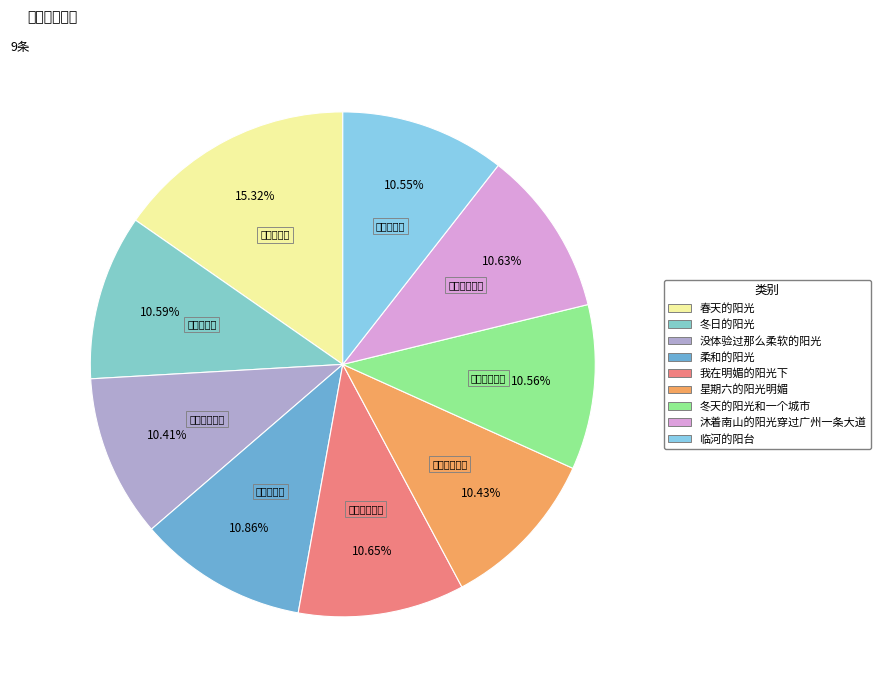

What is the ratio of the value at 我在明媚的阳光下 to the value at 冬天的阳光和一个城市?

1.0